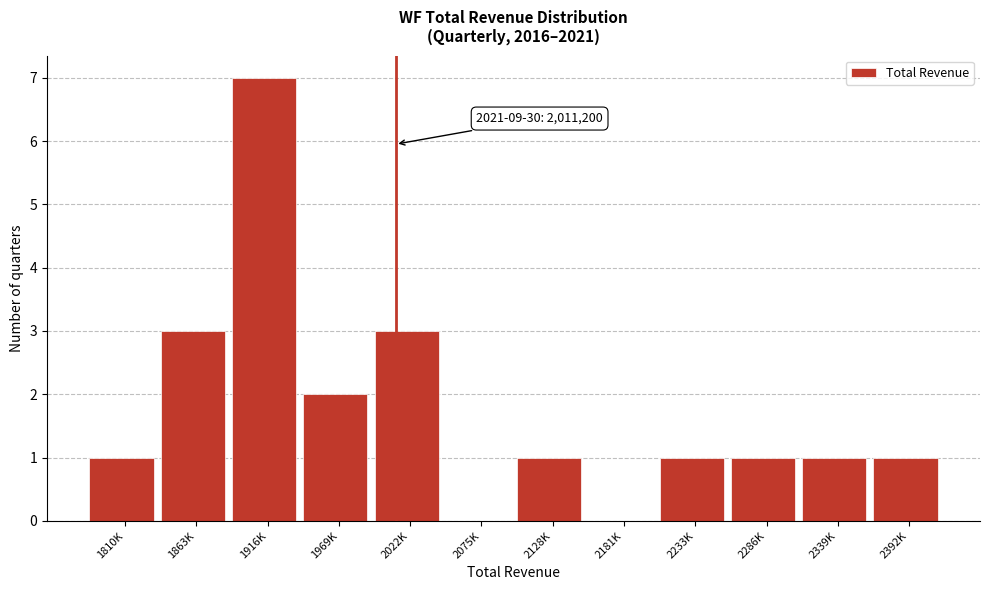

Reading right to left, transcribe all the data shown in this chart.

2392K=1	2339K=1	2286K=1	2233K=1	2181K=0	2128K=1	2075K=0	2022K=3	1969K=2	1916K=7	1863K=3	1810K=1